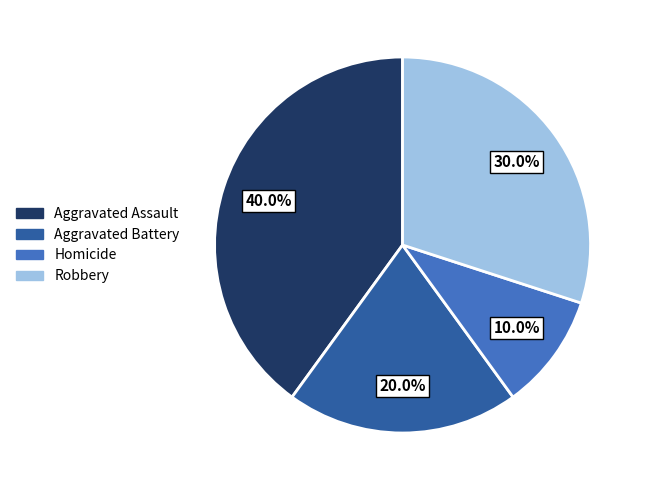

How much of the chart is everything except Homicide?

90.0%